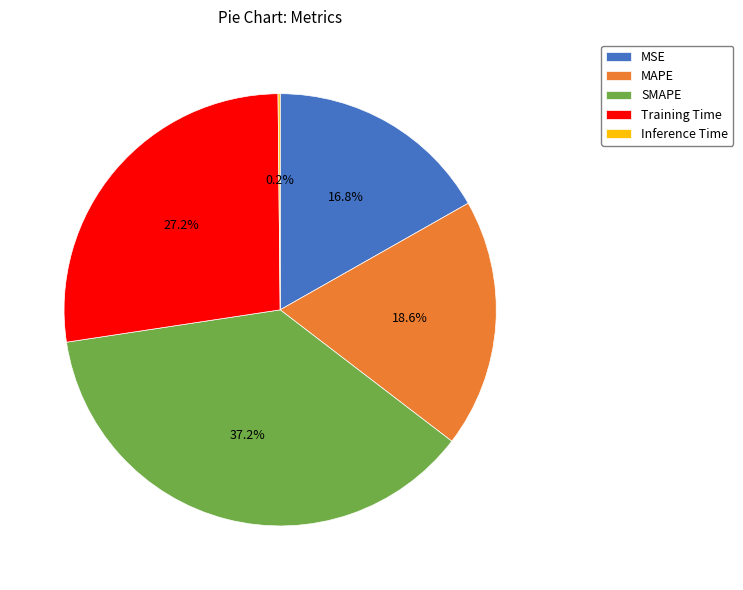

Does Training Time represent more than half of the total?

No